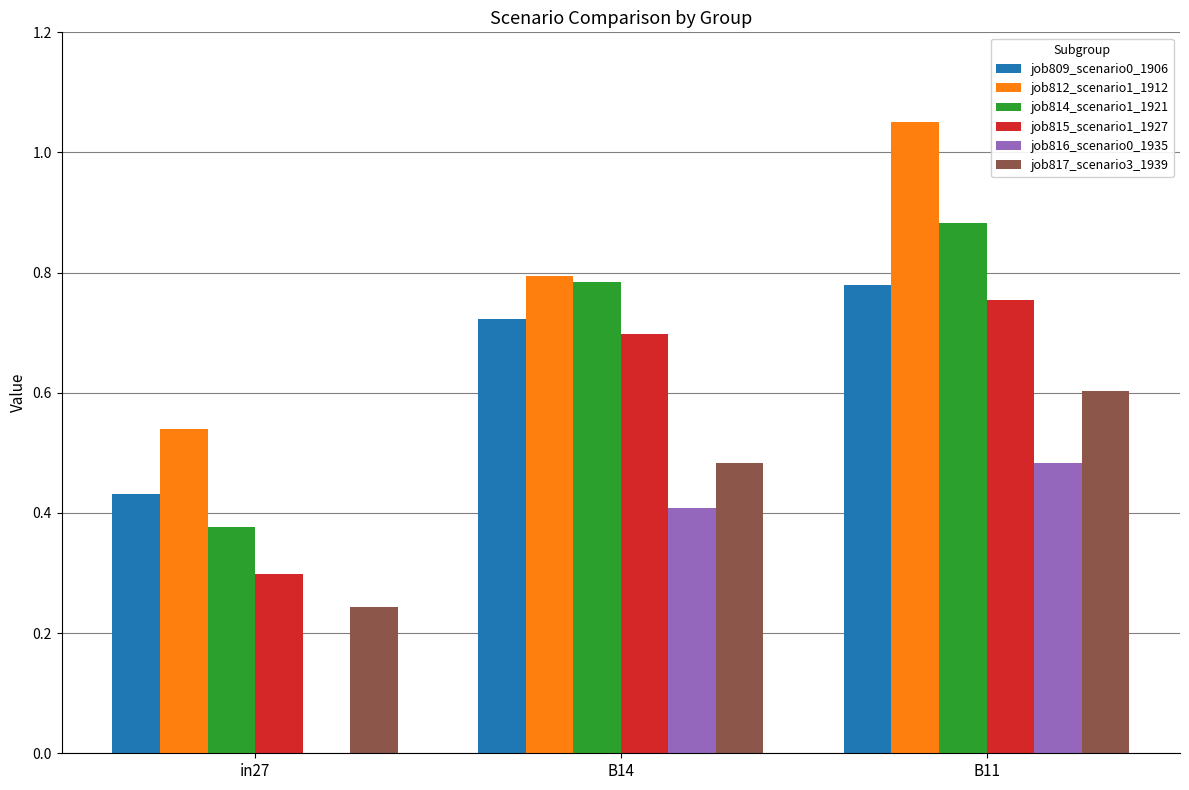

True or false: job815_scenario1_1927 has a value of 1.1 at B14.

False